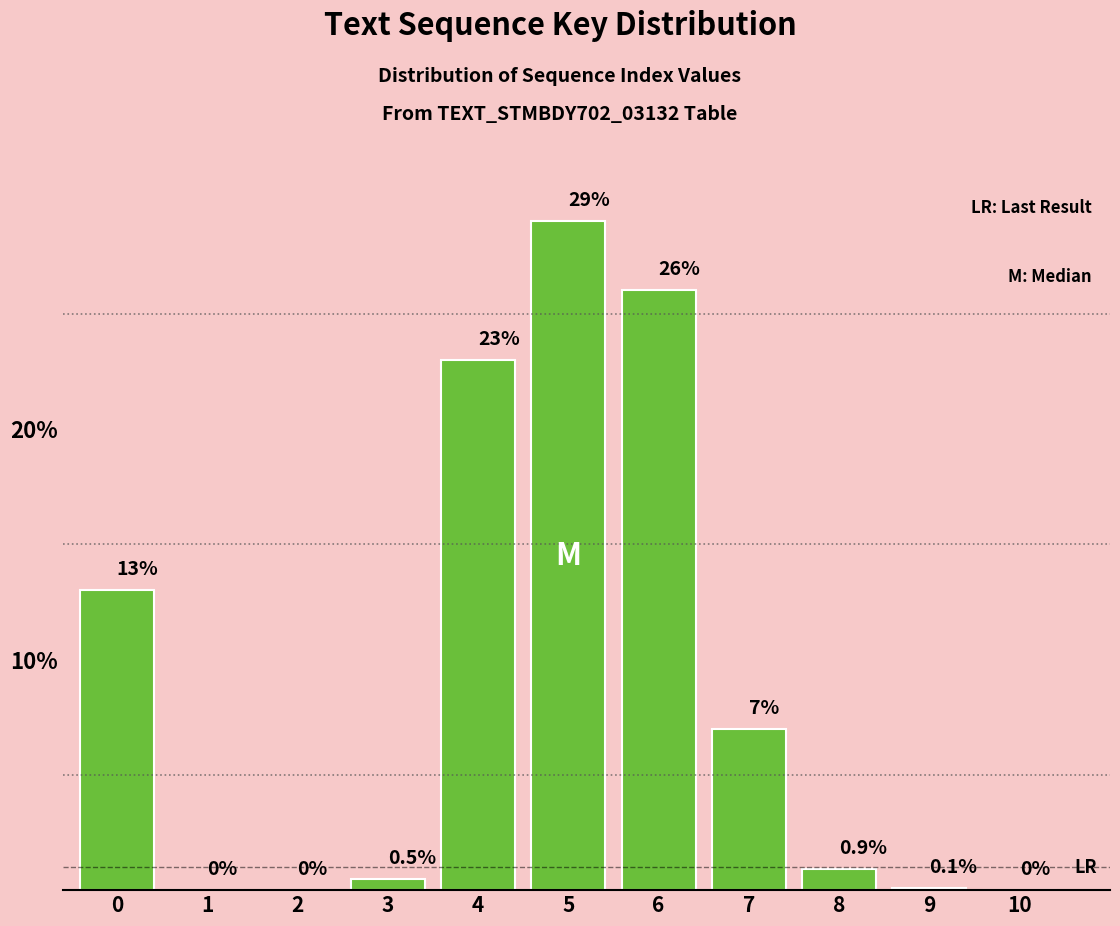

Reading right to left, what are all the values shown in this chart?

10=0.0	9=0.1	8=0.9	7=7.0	6=26.0	5=29.0	4=23.0	3=0.5	2=0.0	1=0.0	0=13.0